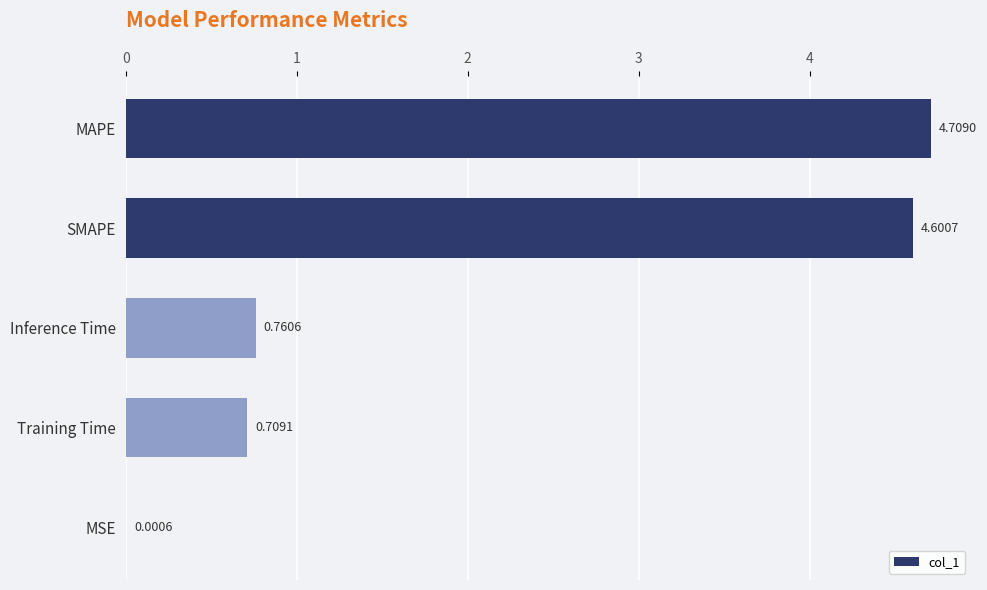

Which label corresponds to the largest value in the chart?

MAPE